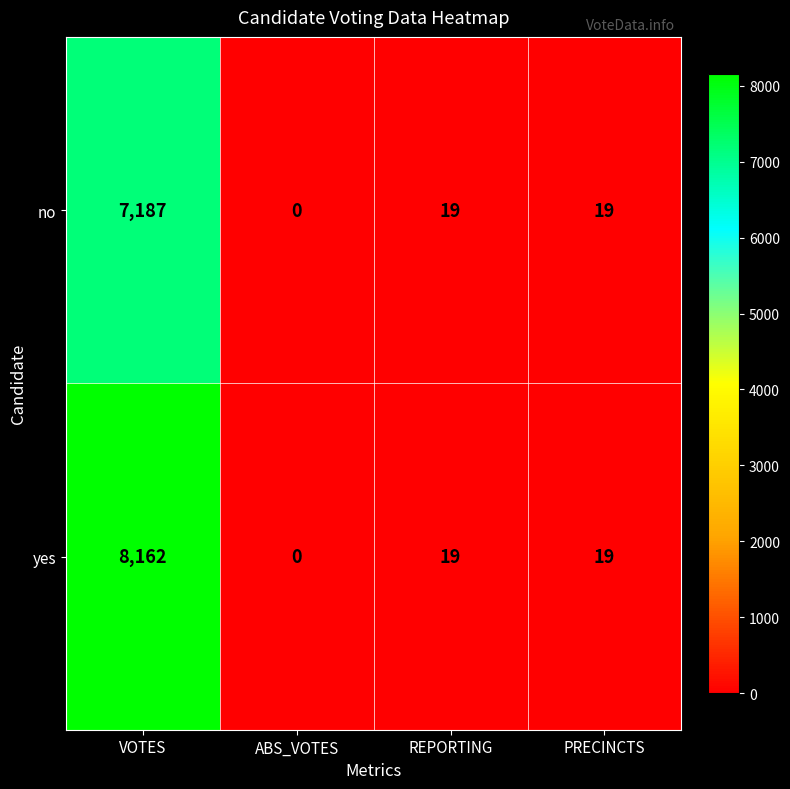

List the series in order of their peak value, highest first.

yes, no